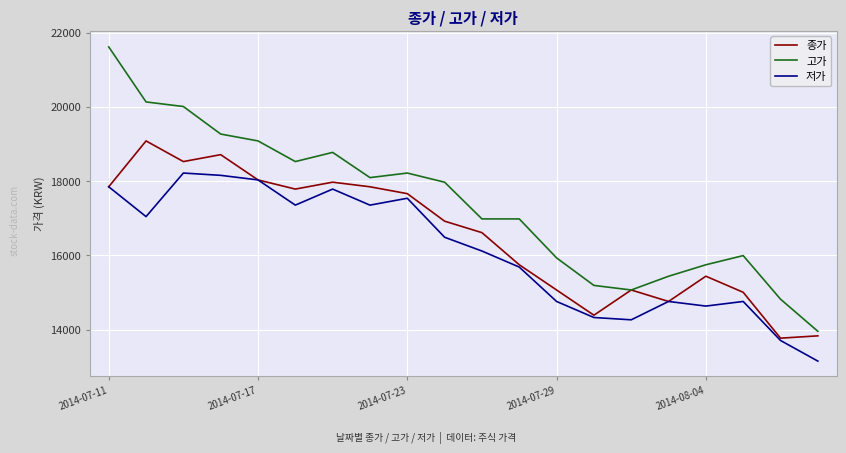

Which series has the largest range (max minus min)?

고가